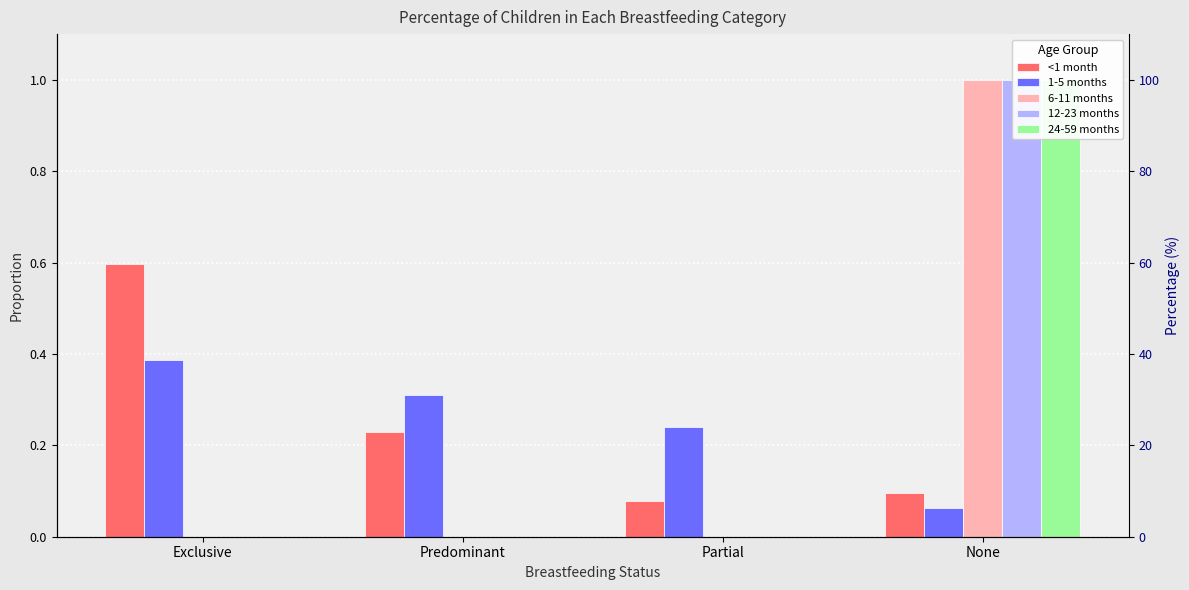

What is the sum of the 12-23 months values at Partial and None?

1.0